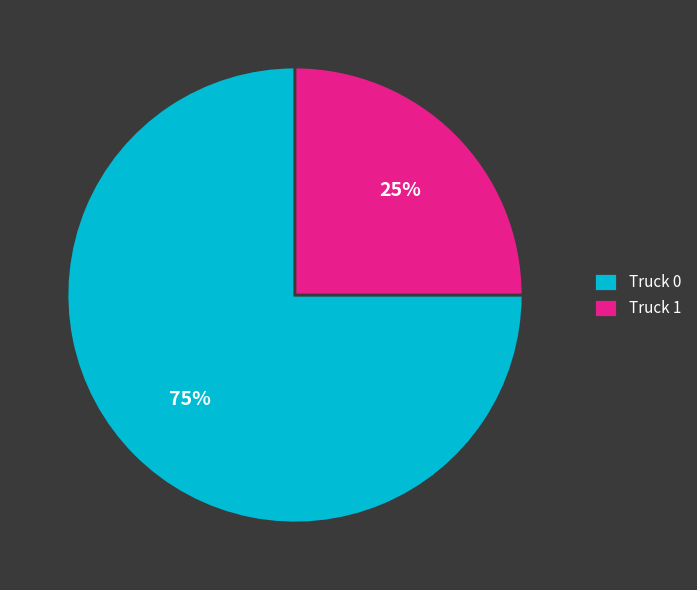

Rank the categories by value from highest to lowest.

Truck 0, Truck 1